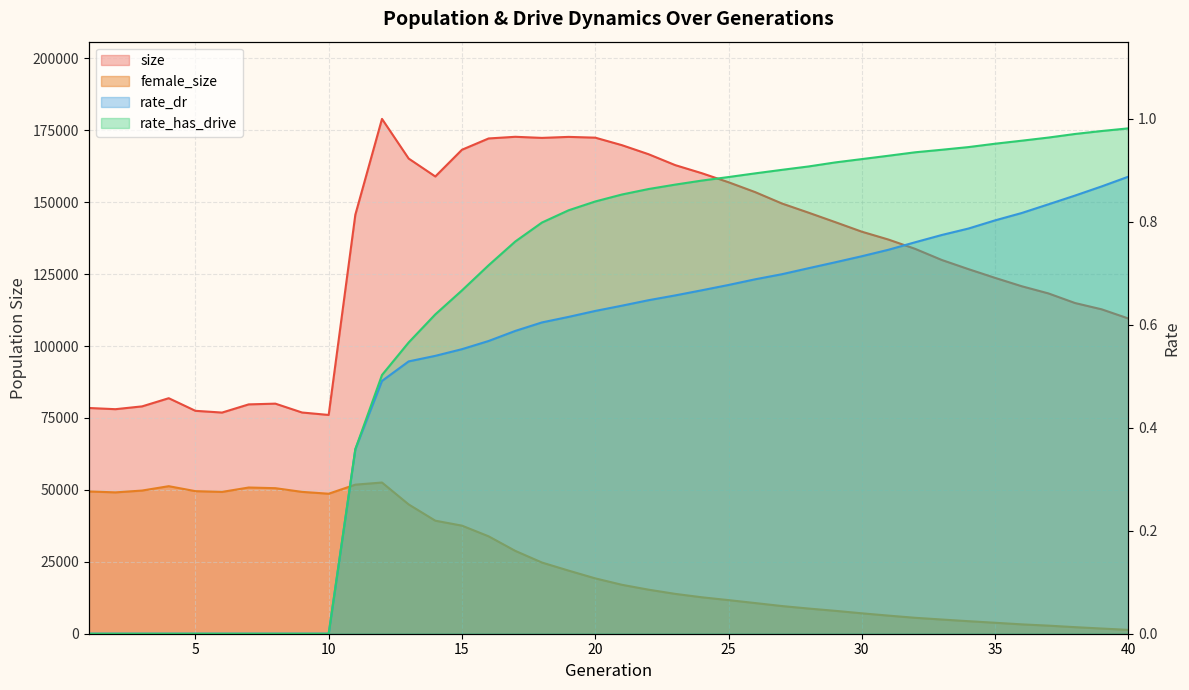

Which series has the widest spread of values?

size